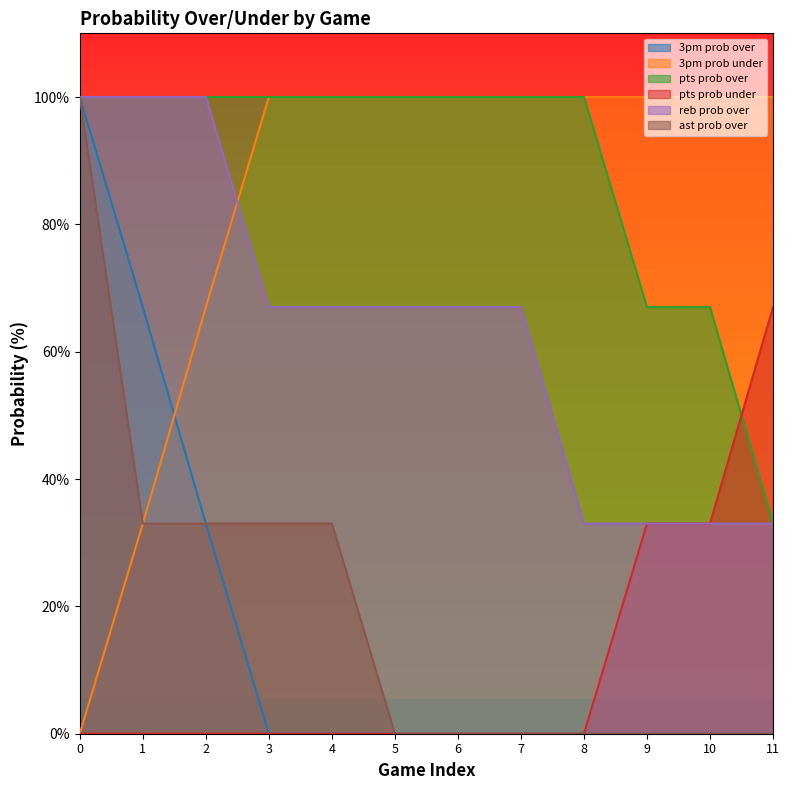

What is the sum of the pts prob over values at 4 and 8?

200